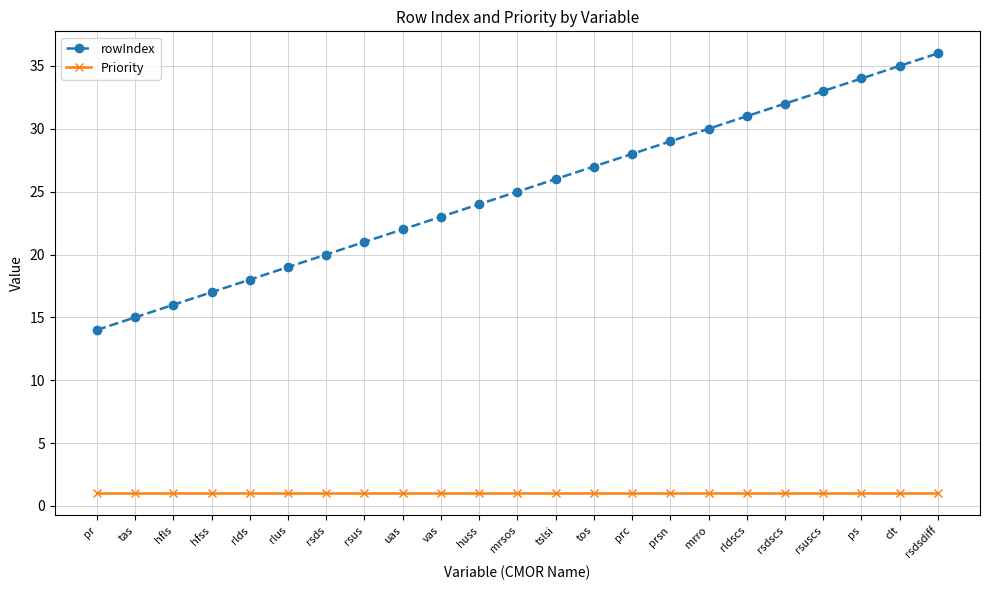

Is it true that Priority equals 1 at vas?

True